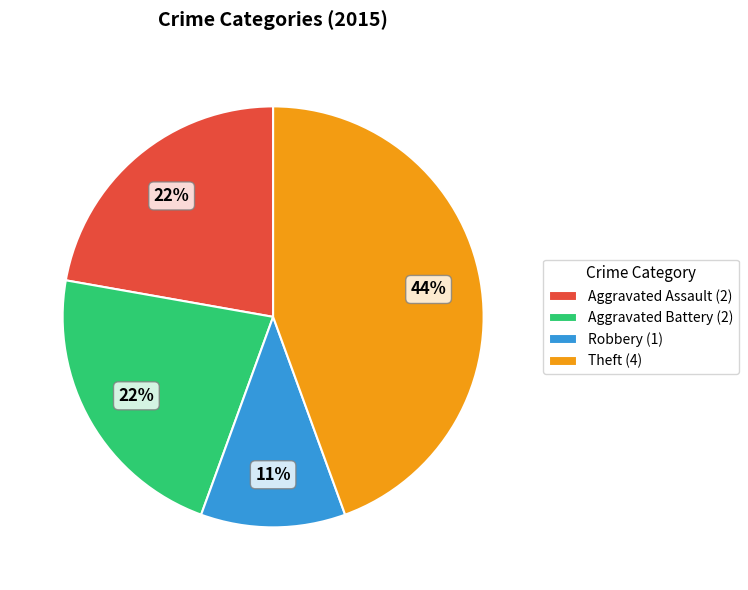

Is there a majority slice in this chart?

No